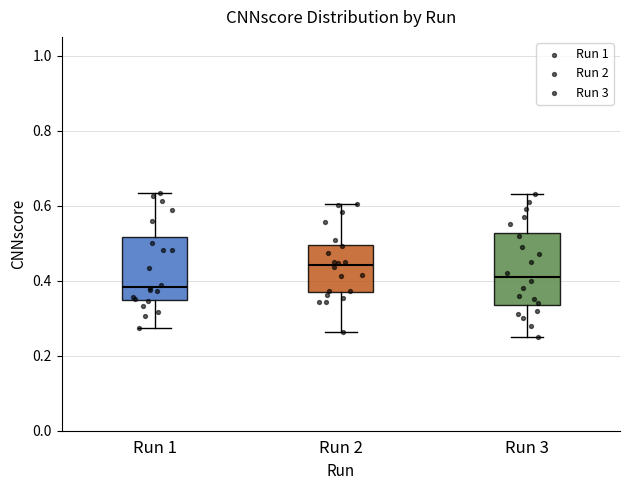

Reading left to right, read every box against the y-axis: the position of its median line, the range the box covers, and the ends of its whiskers. The values are not printed on the chart, so give them approximately, as read against the axis.

Run 1: median 0.38, box 0.34 to 0.52, whiskers 0.28 to 0.64
Run 2: median 0.44, box 0.36 to 0.50, whiskers 0.26 to 0.60
Run 3: median 0.42, box 0.34 to 0.52, whiskers 0.26 to 0.64